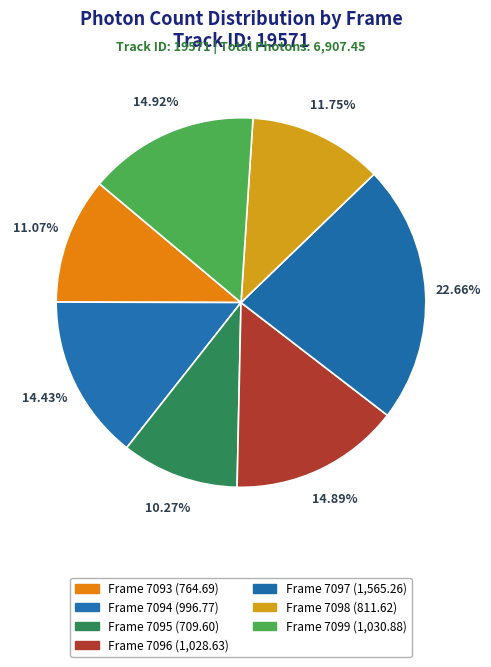

Which category has the biggest portion of the pie?

7097